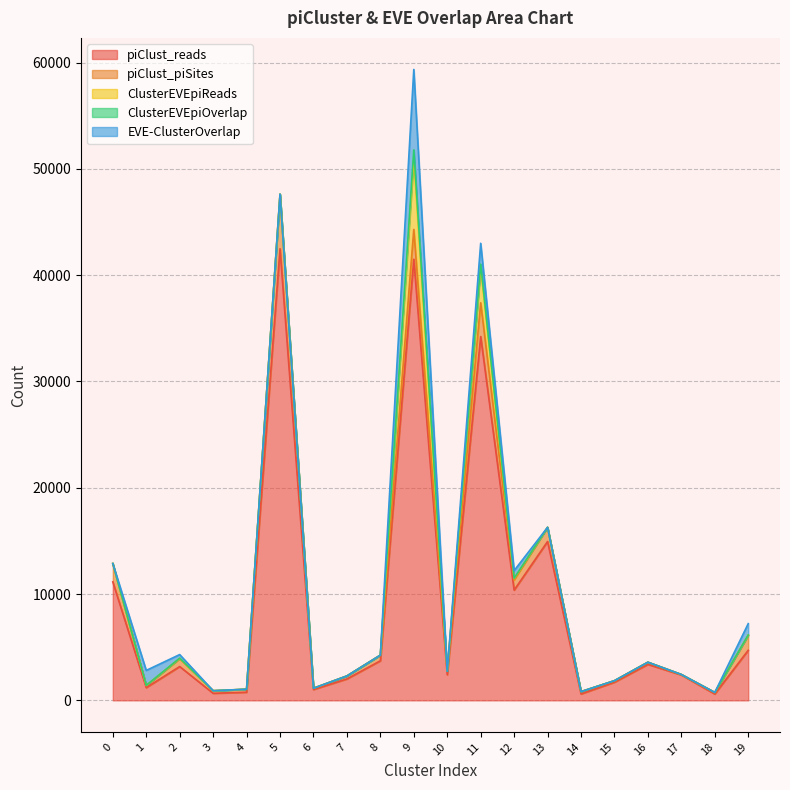

True or false: ClusterEVEpiOverlap and ClusterEVEpiReads cross at least once.

False